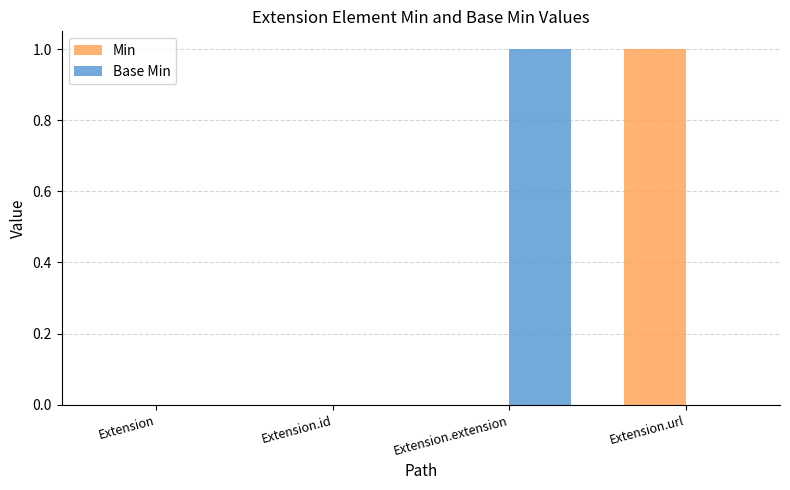

What are all the series names shown in the legend?

Min, Base Min